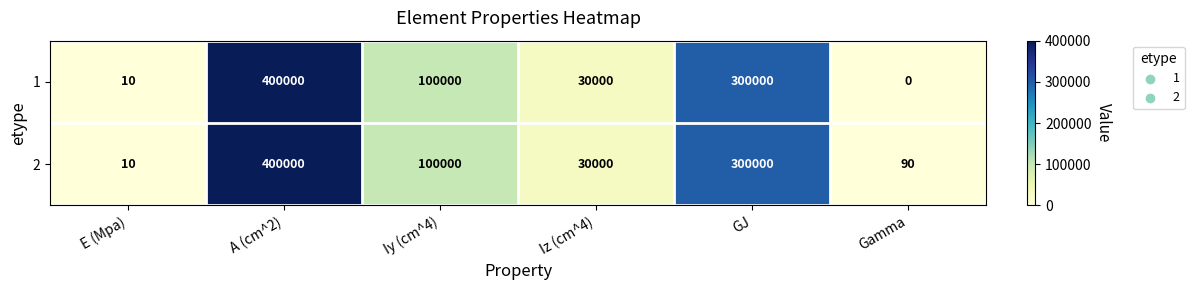

True or false: 2 has a value of 400000 at A (cm^2).

True